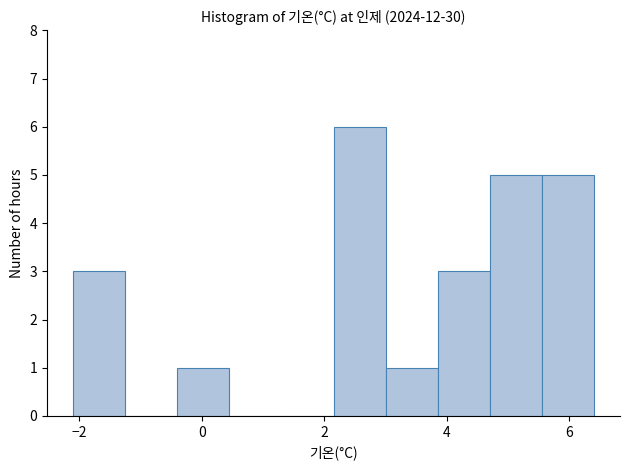

Which range on the x-axis has the tallest bar?

2.15 to 3.00